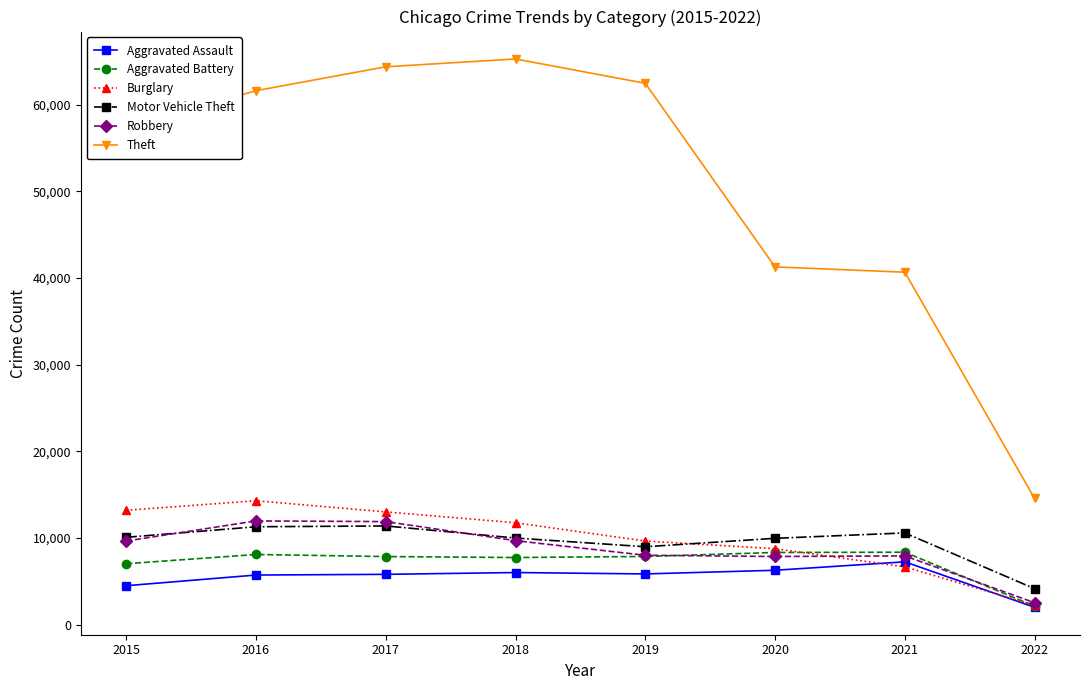

True or false: Theft has a value of 12771 at 2021.

False